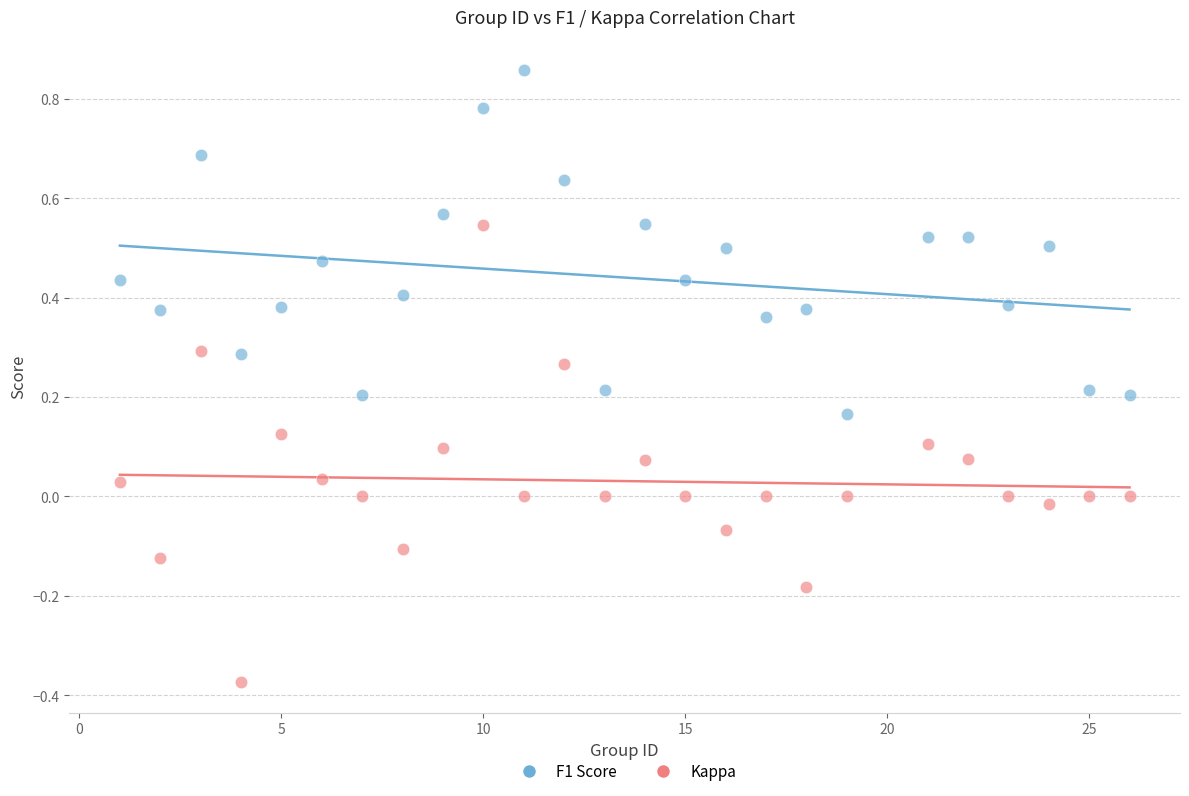

Which series contains the lowest Y value?

Kappa